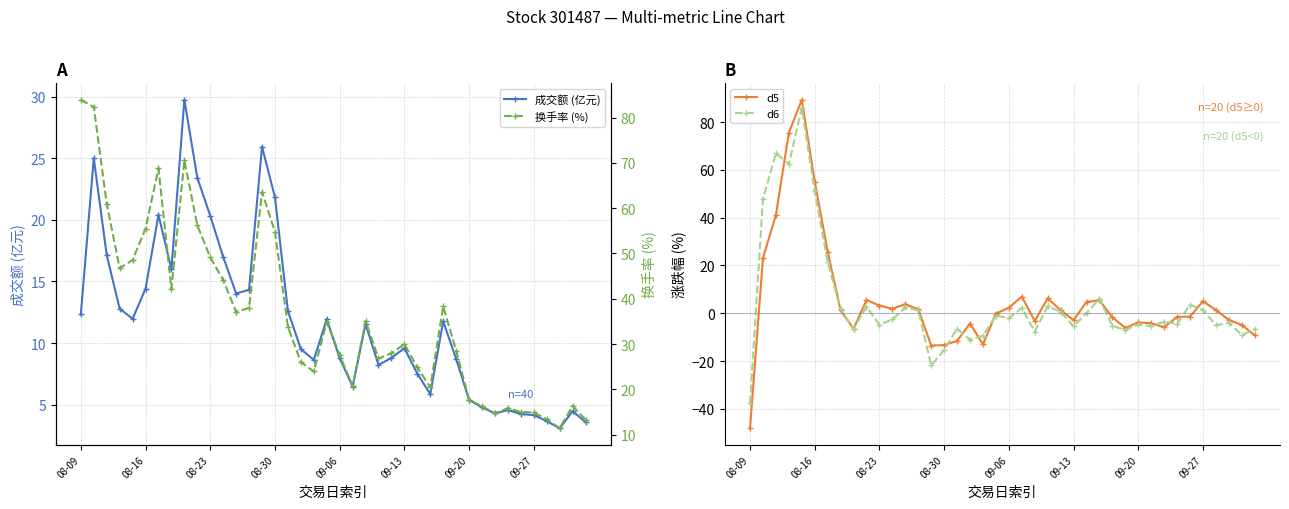

Which category has the lowest value in the d6 series?

08-09